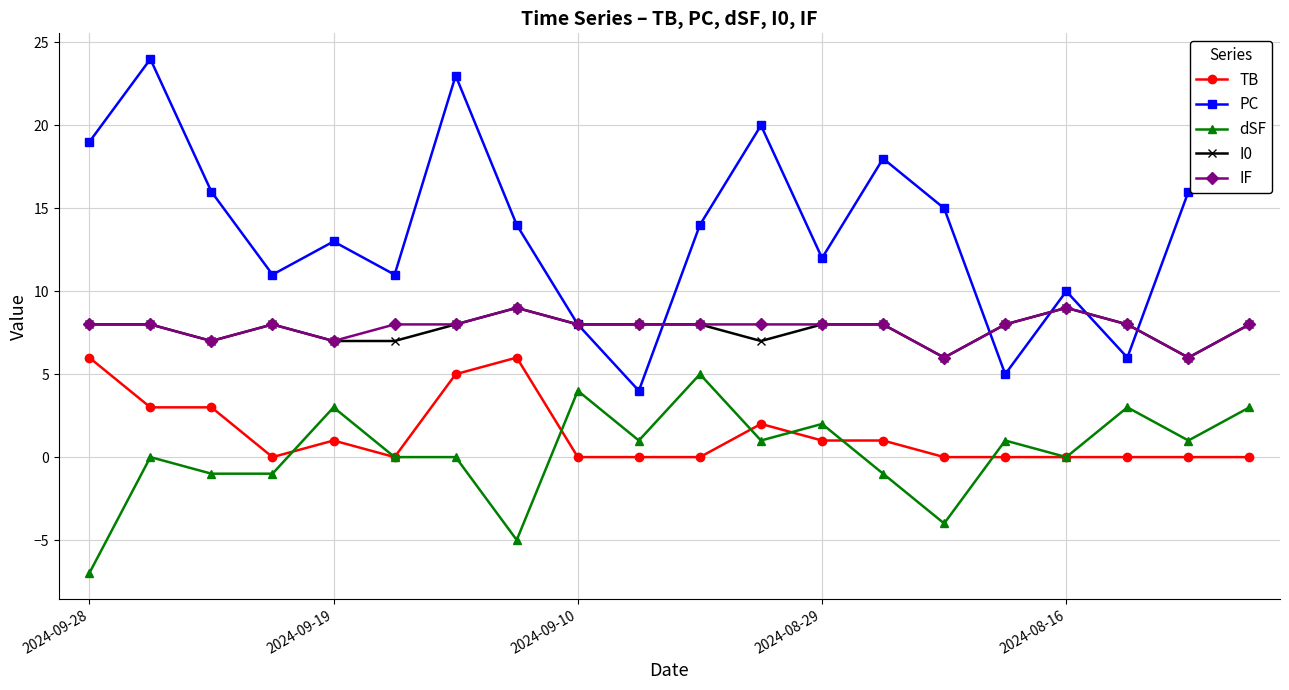

What is the maximum value shown in the chart?

24